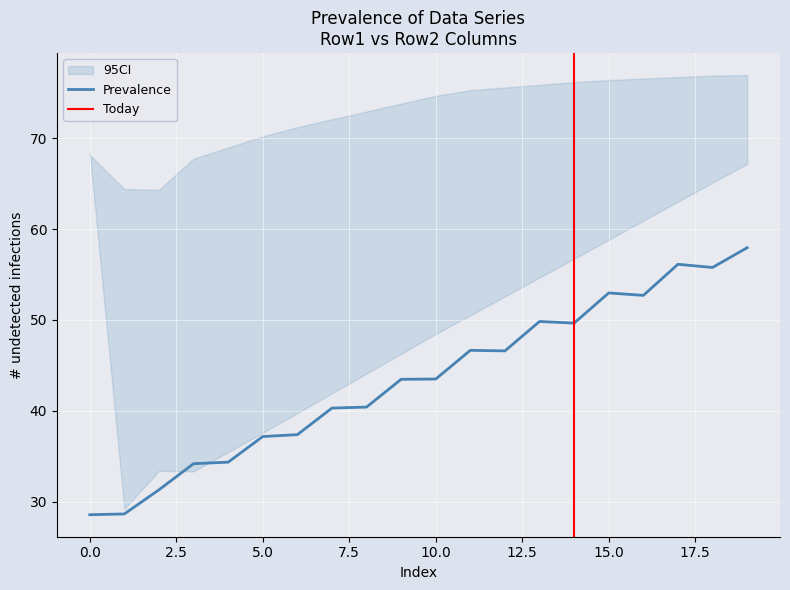

What is the highest value of the Prevalence series?

57.9